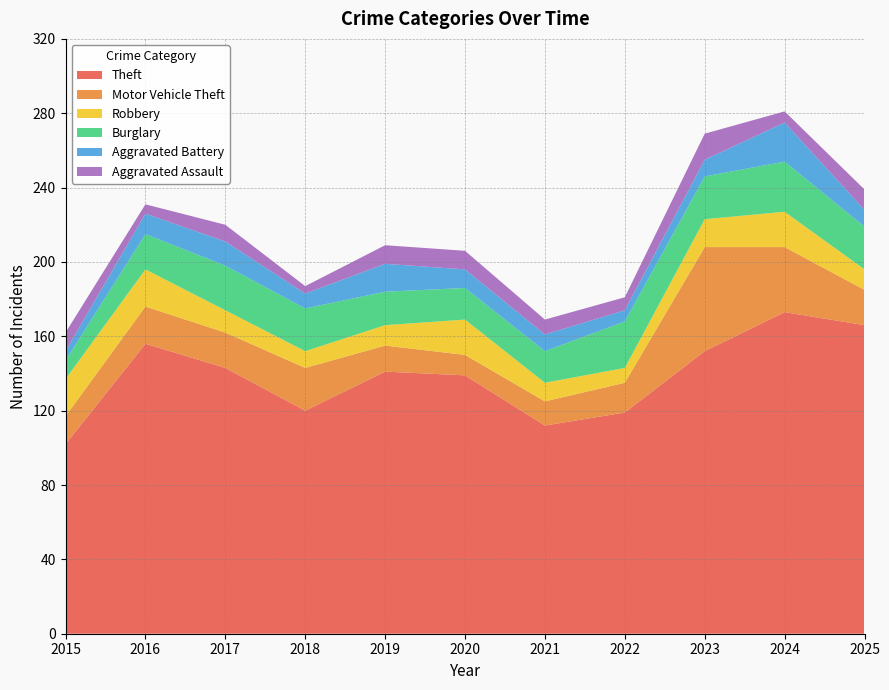

Reading right to left, transcribe all the data shown in this chart.

Theft: 166	173	152	119	112	139	141	120	143	156	102
Motor Vehicle Theft: 19	35	56	16	13	11	14	23	19	20	15
Robbery: 11	19	15	8	10	19	11	9	12	20	20
Burglary: 23	27	23	25	17	17	18	23	24	19	10
Aggravated Battery: 9	21	9	6	9	10	15	8	13	11	5
Aggravated Assault: 11	6	14	7	8	10	10	4	9	5	10